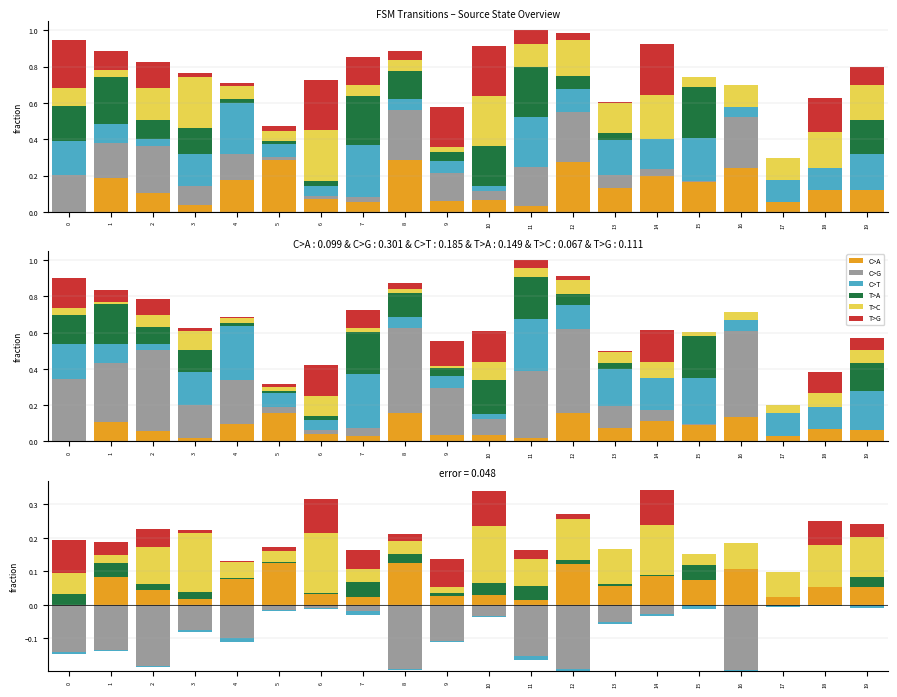

The value of C>A at 19 is 0.1. True or false?

False